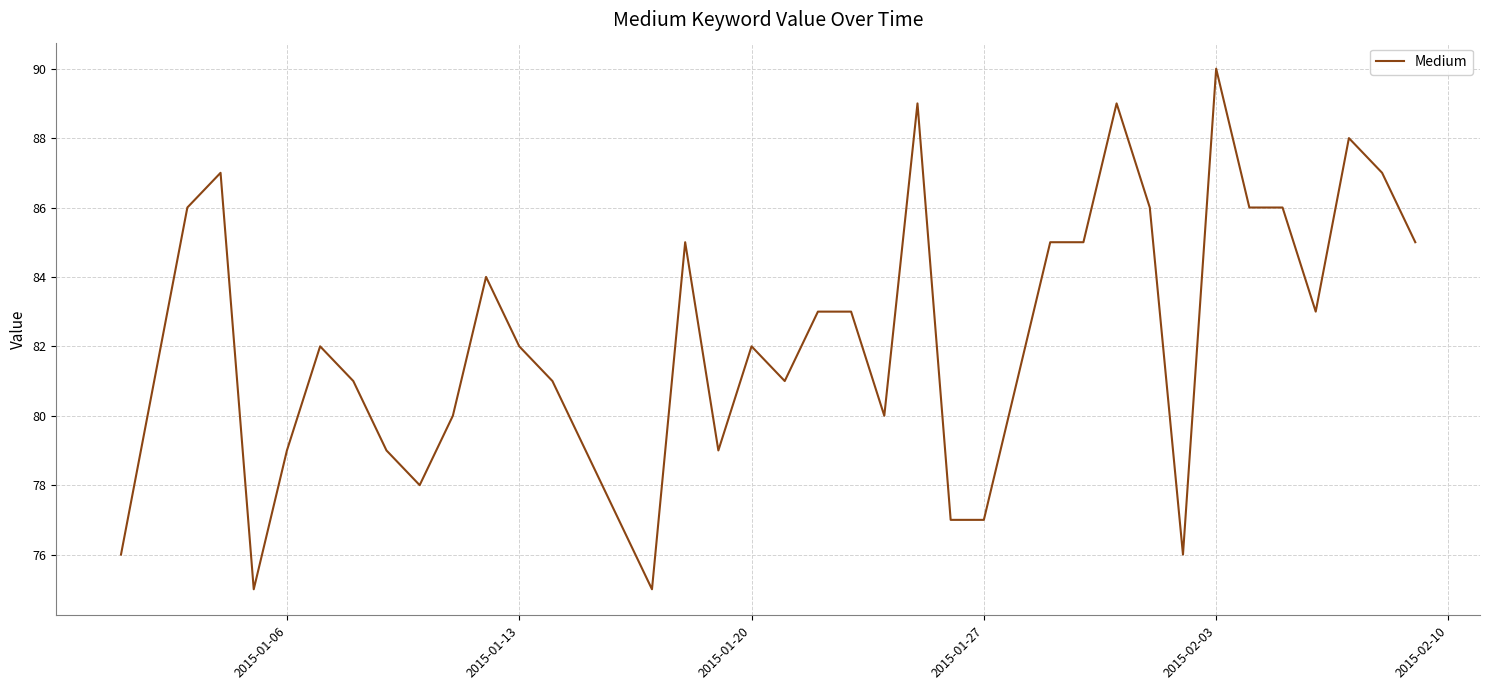

What is the greatest value displayed?

90